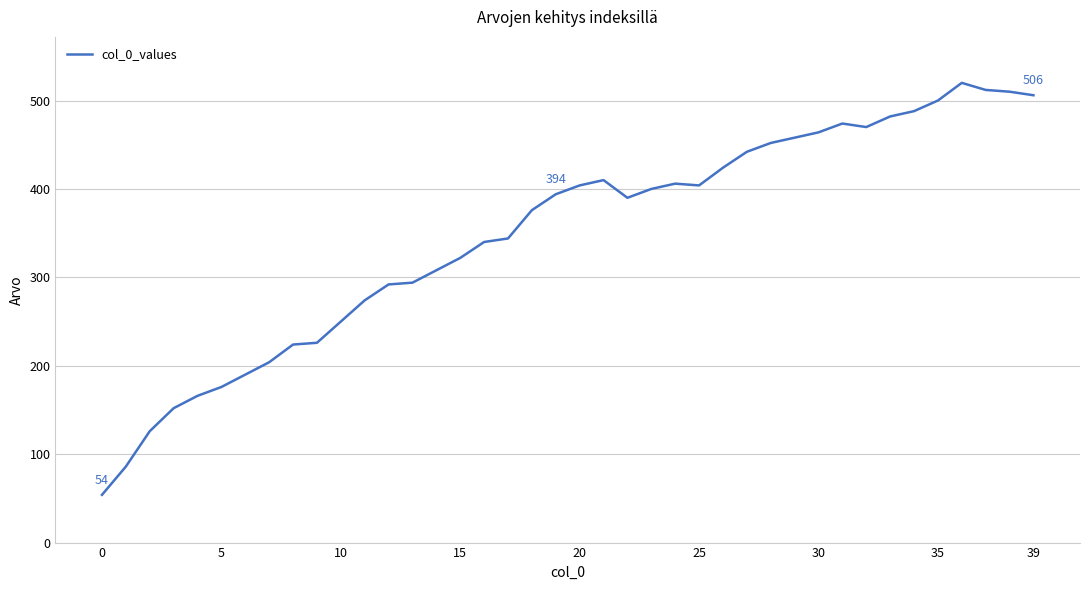

What is the smallest value displayed?

54